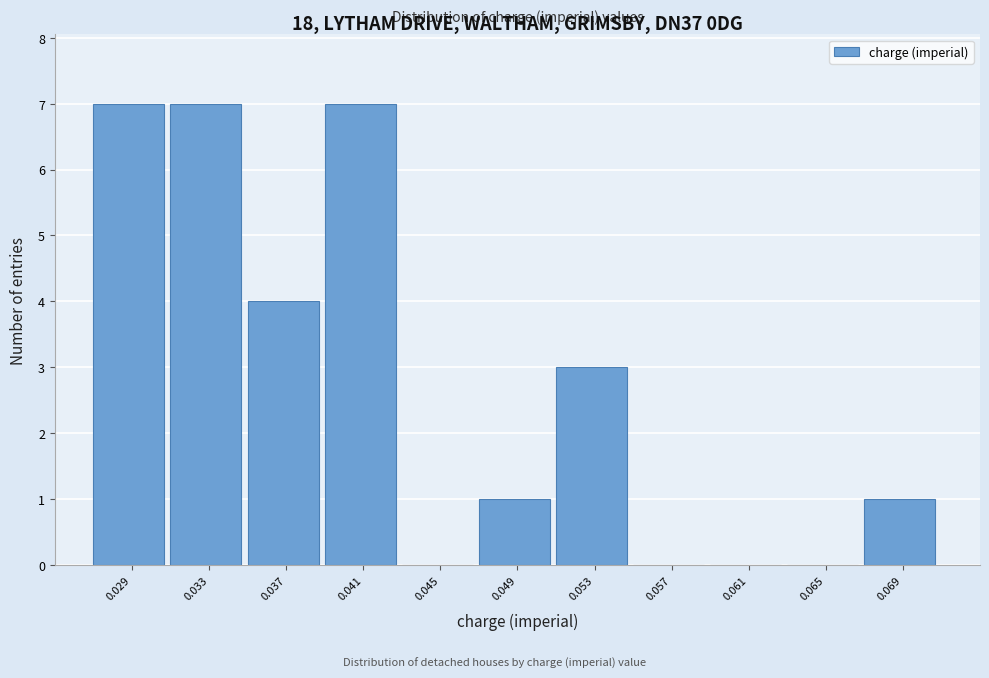

Reading left to right, what are all the values shown in this chart?

0.029=7	0.033=7	0.037=4	0.041=7	0.045=0	0.049=1	0.053=3	0.057=0	0.061=0	0.065=0	0.069=1